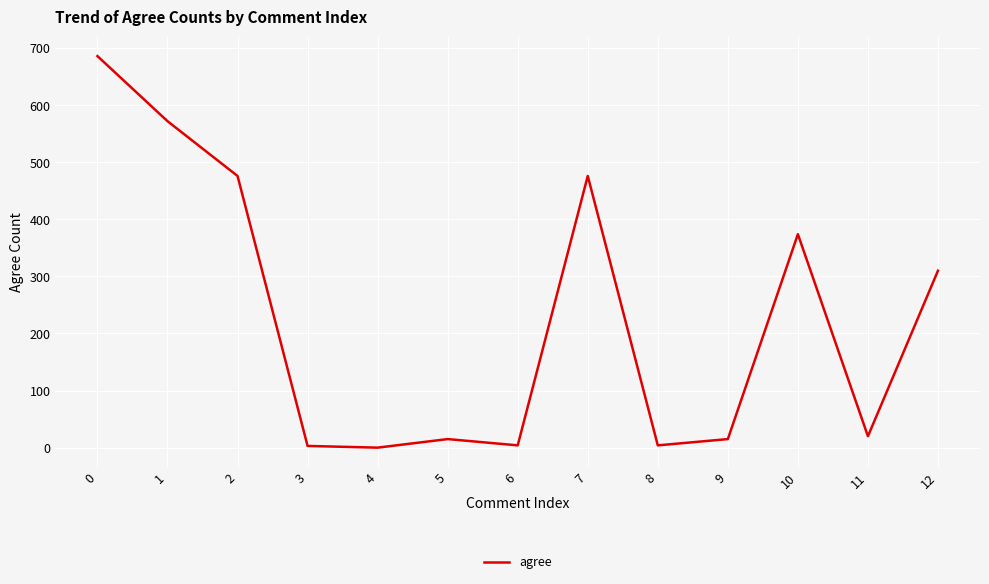

True or false: the data shows 310 at 12.

True